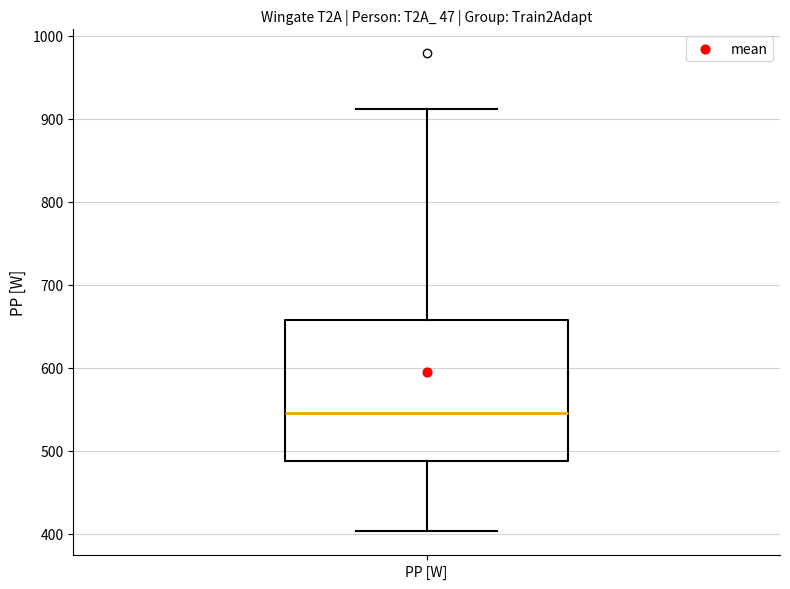

Transcribe this box plot: give where the median line is, the range the box spans, and where the two whiskers end, as read against the y-axis. The values are not printed on the chart, so give them approximately, as read against the axis.

median 550, box 490 to 660, whiskers 400 to 910